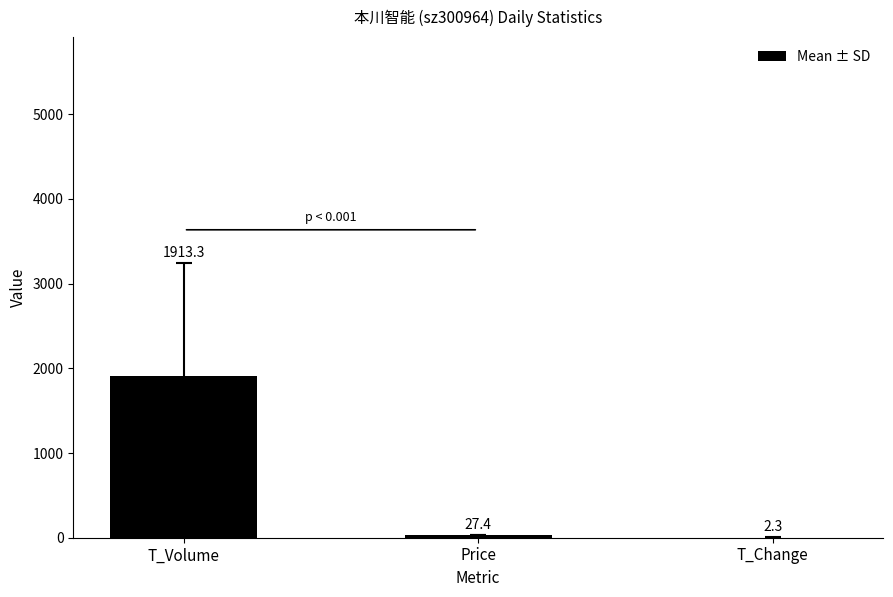

Reading right to left, extract all data points from this chart.

T_Change=2.3	Price=27.4	T_Volume=1913.3